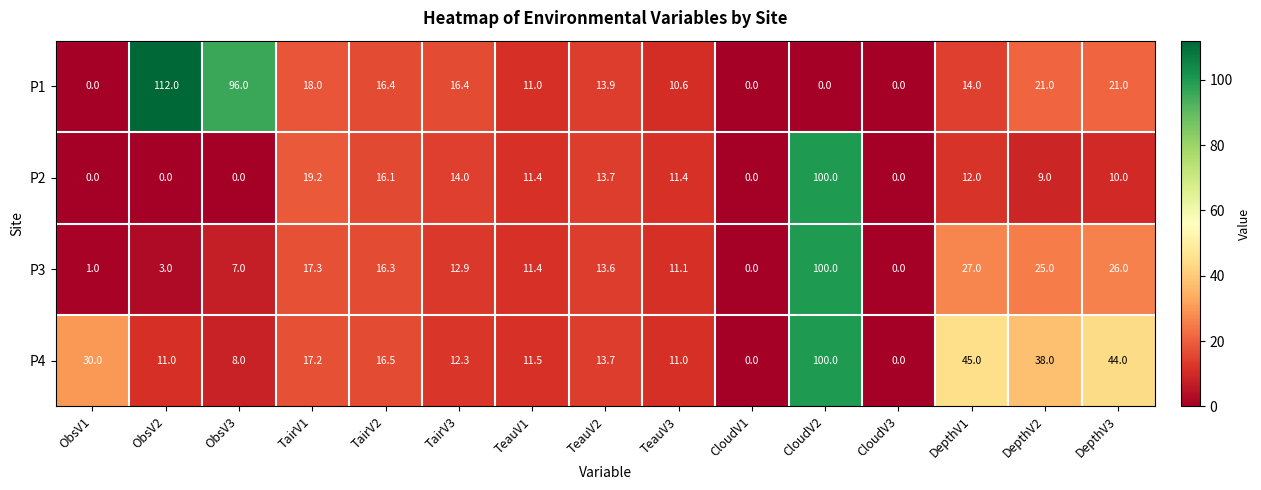

What is the difference between the second highest and minimum values in the P2 series?

19.2